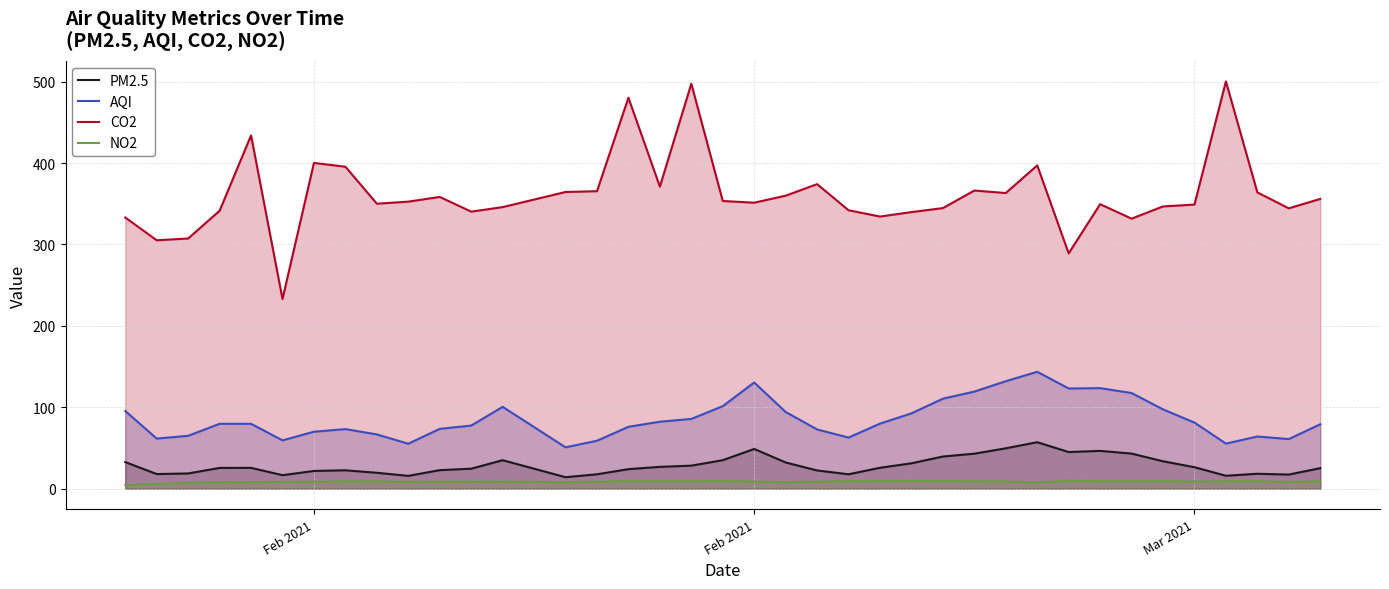

Reading right to left, what are all the values shown in this chart?

PM2.5: 25.3	17.4	18.4	15.9	26.4	33.7	43.1	46.5	45.0	57.1	49.6	43.0	39.6	31.2	25.7	17.7	22.4	32.2	48.9	35.0	28.4	26.9	24.0	17.7	14.2	35.0	24.6	22.8	15.8	19.6	22.6	21.8	16.6	25.6	25.6	18.8	18.0	32.7
AQI: 79.2	61.0	64.1	55.4	81.2	97.4	117.5	123.5	123.1	143.6	132.0	119.3	110.6	92.5	80.0	62.8	72.8	94.2	130.5	101.4	85.7	82.3	76.0	58.9	50.9	100.5	77.5	73.5	55.3	66.7	73.2	70.0	59.4	79.7	79.7	65.0	61.6	95.5
CO2: 355.9	344.3	363.9	500.2	349.0	346.7	331.7	349.4	289.0	397.1	363.1	366.2	344.6	339.7	334.2	342.0	374.0	359.9	351.3	353.4	497.4	371.0	480.2	365.4	364.4	345.8	340.3	358.4	352.6	350.0	395.4	400.1	233.0	433.9	341.4	307.3	305.1	333.1
NO2: 9.3	8.2	9.2	9.0	8.8	9.3	9.2	9.2	9.8	7.7	8.9	9.1	9.5	9.5	9.4	9.3	8.7	8.0	8.7	9.5	9.2	9.2	9.2	8.7	8.0	8.8	8.7	8.5	8.6	8.9	9.1	8.6	8.3	8.1	8.0	7.3	5.9	4.3